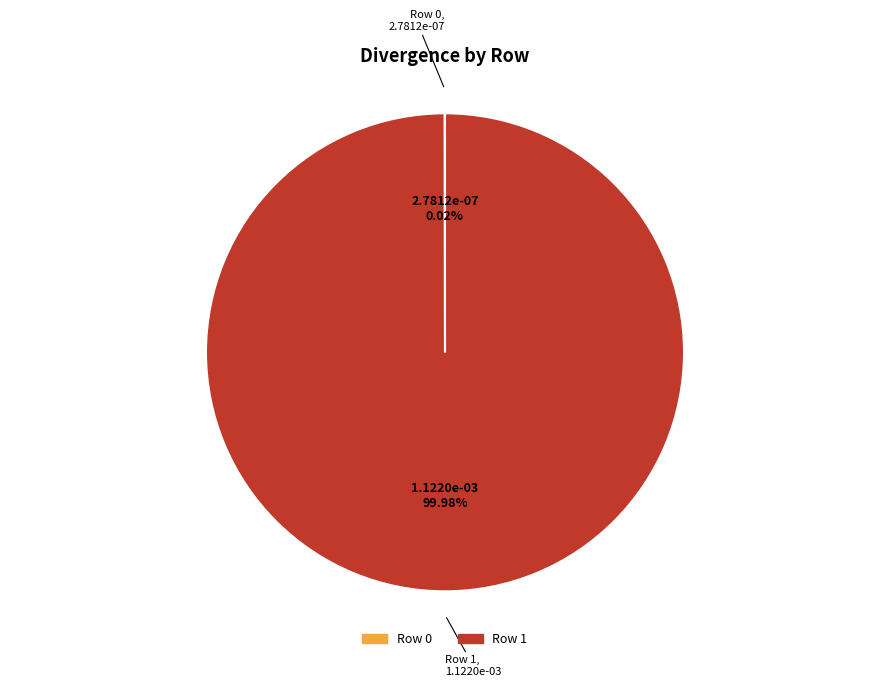

Which category has the biggest portion of the pie?

Row 1